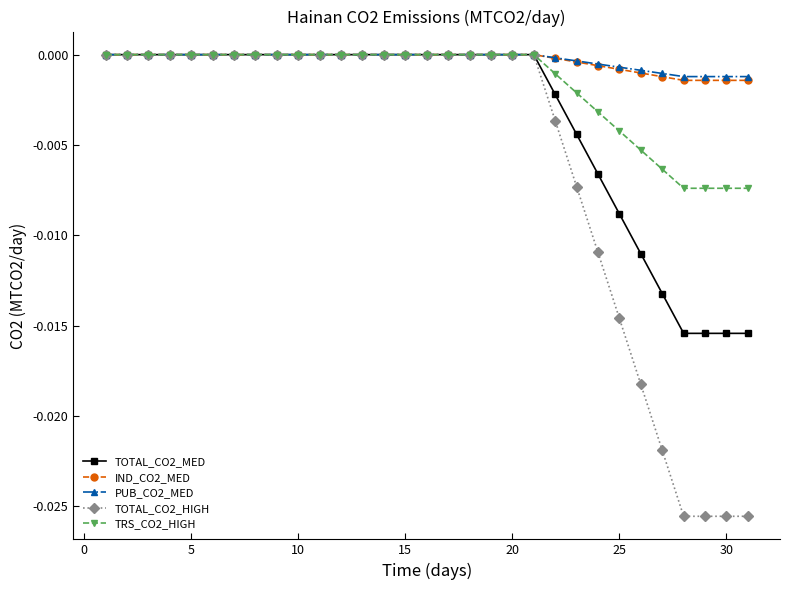

What are all the series names shown in the legend?

TOTAL_CO2_MED, IND_CO2_MED, PUB_CO2_MED, TOTAL_CO2_HIGH, TRS_CO2_HIGH